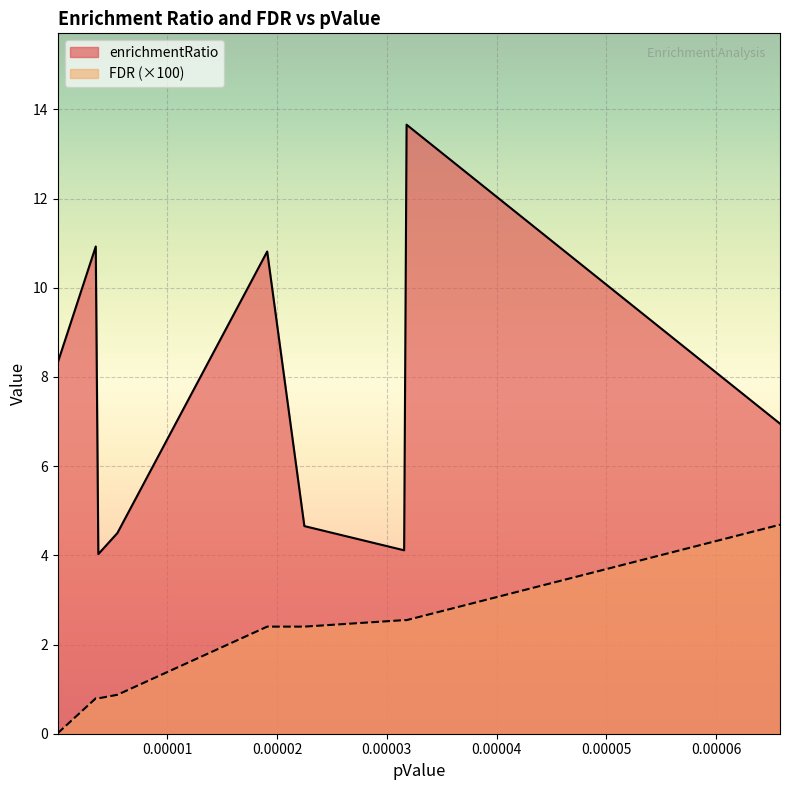

List the series in order of their overall mean, highest first.

enrichmentRatio, FDR (×100)